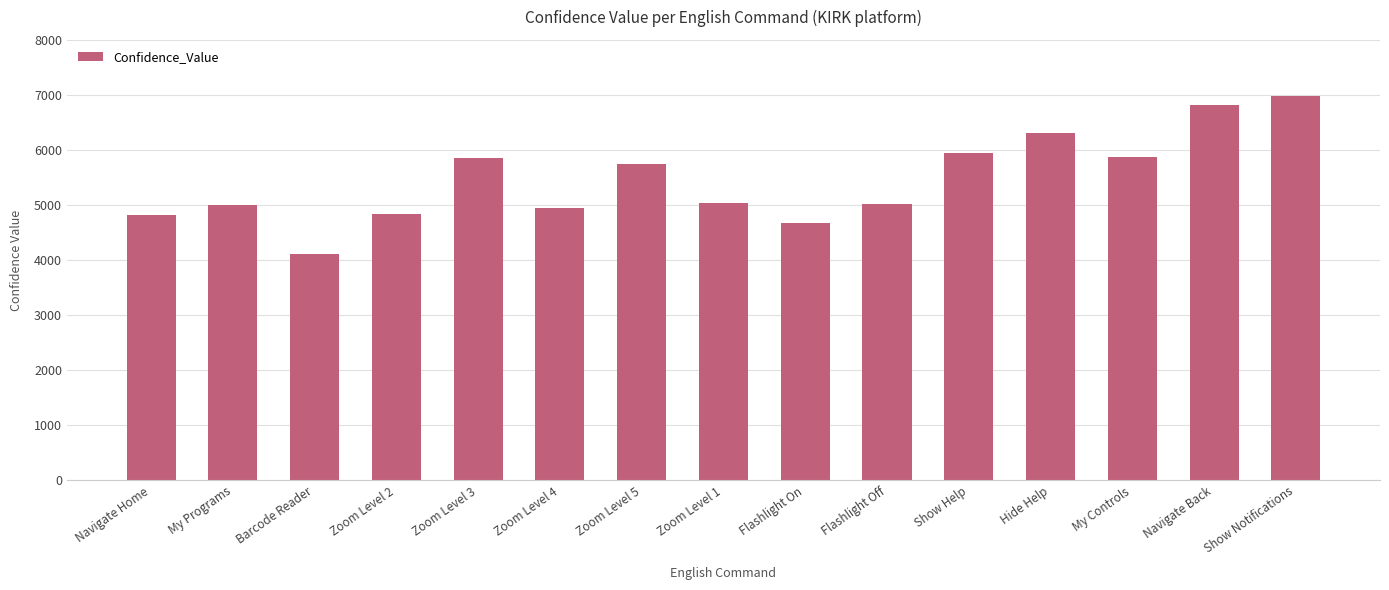

Which category has the lowest value across all series?

Barcode Reader